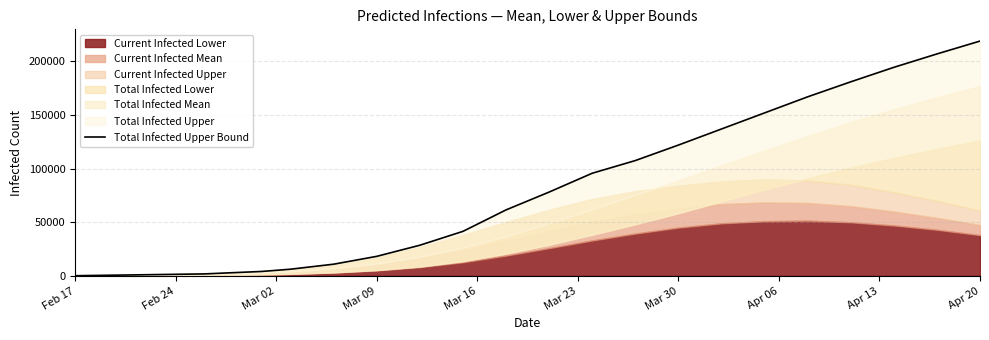

True or false: the data shows 62389 at Apr 06.

False